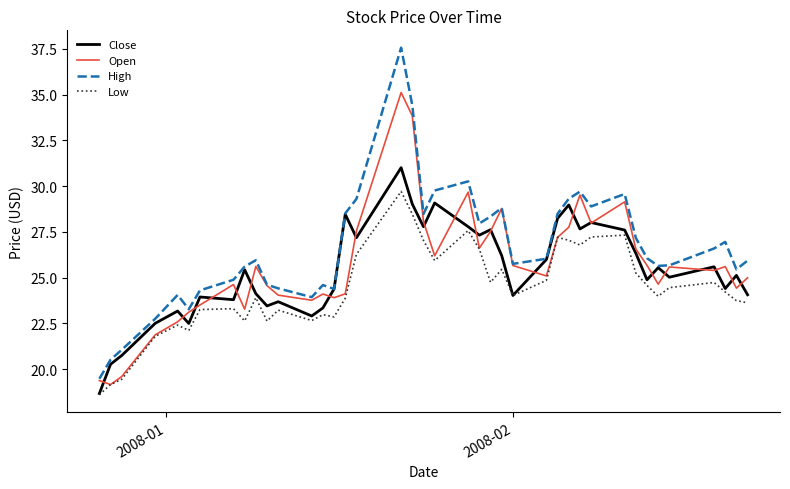

At how many categories does at least one series exceed 32?

2